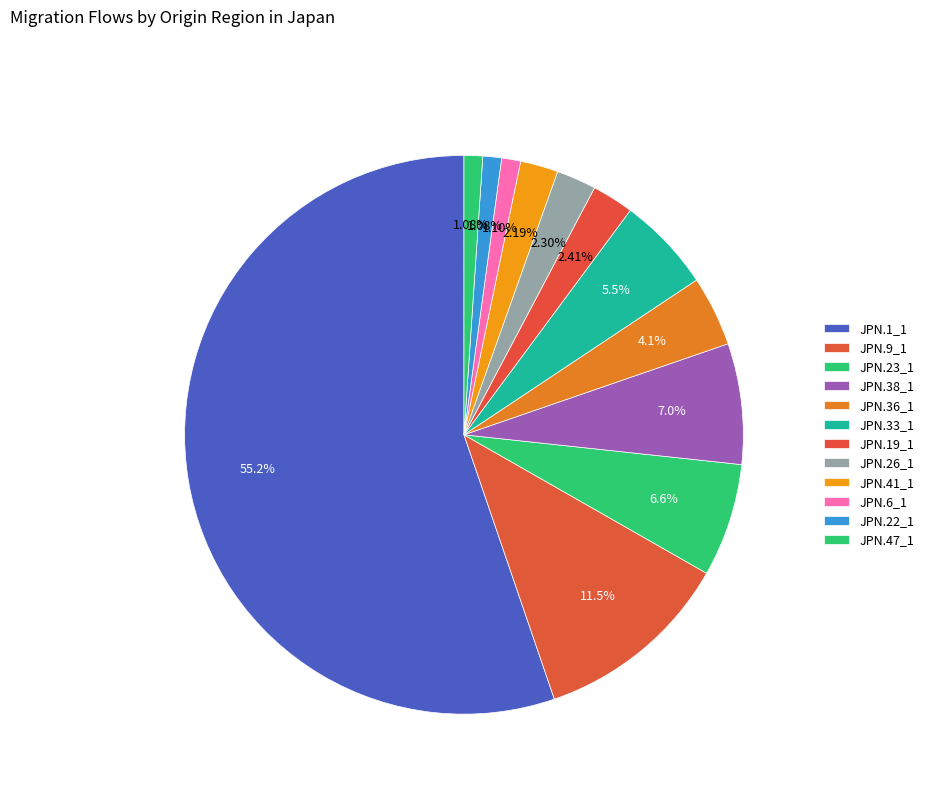

Does JPN.23_1 represent more than half of the total?

No